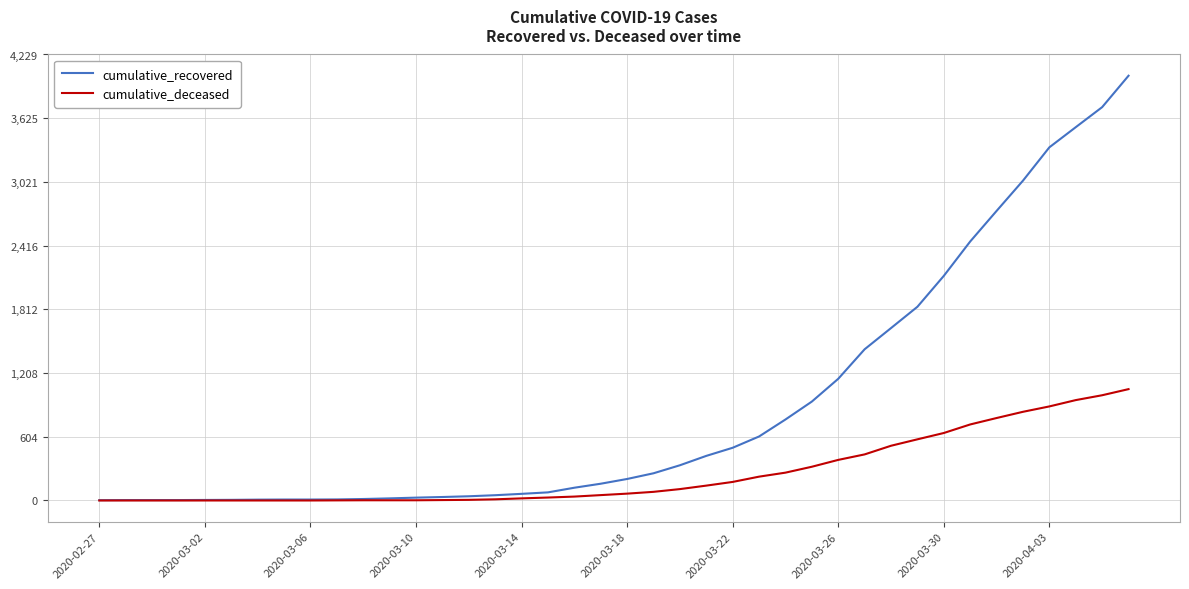

What is the highest value of the cumulative_recovered series?

4028